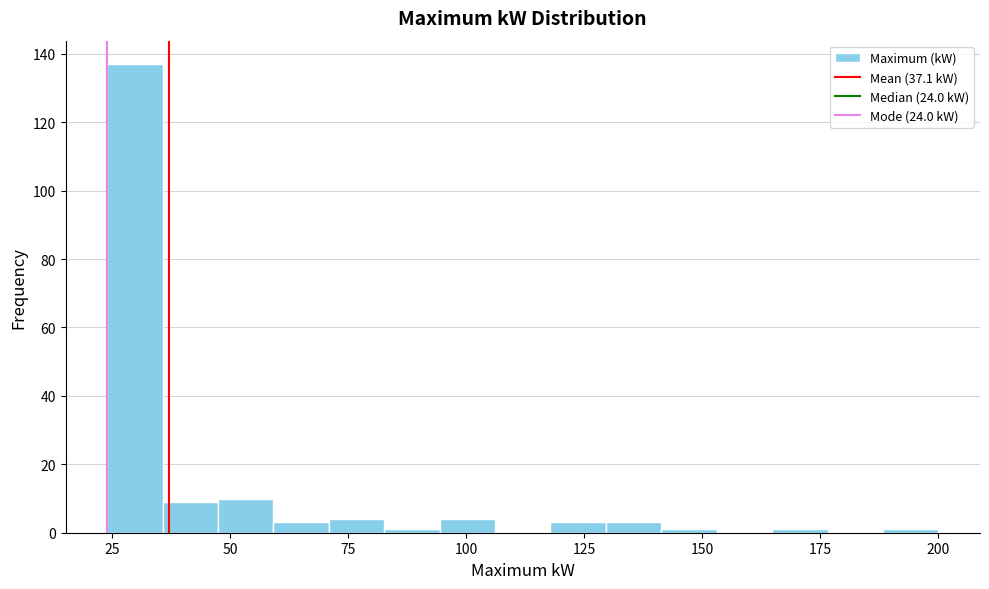

Around what value on the x-axis is the tallest bar? Give the approximate position of its centre, as read against the axis.

30